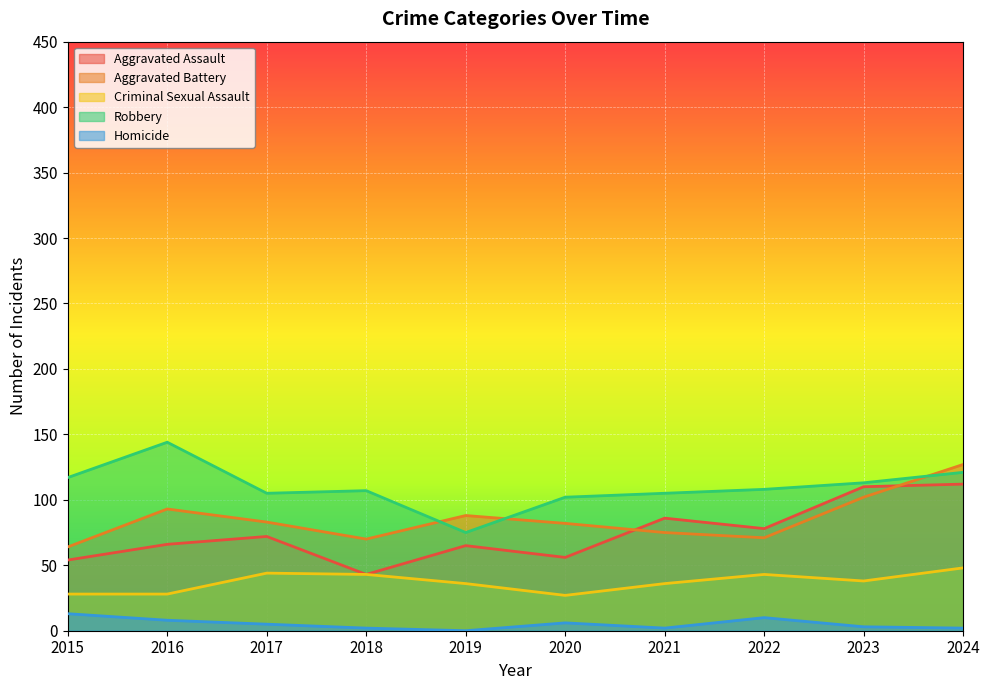

Rank the series by their maximum value, from highest to lowest.

Robbery, Aggravated Battery, Aggravated Assault, Criminal Sexual Assault, Homicide